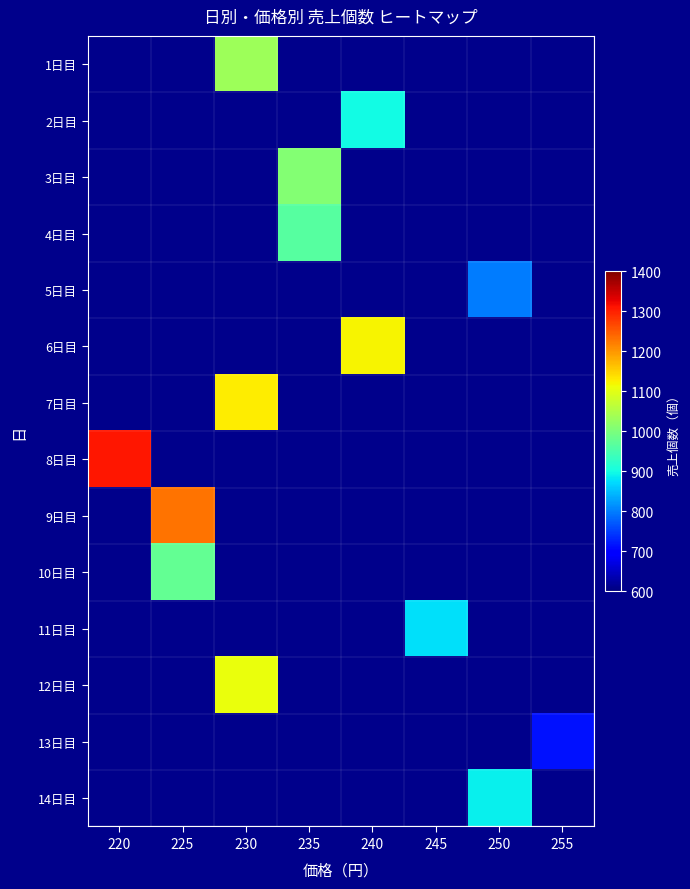

Count the number of categories in the chart.

8